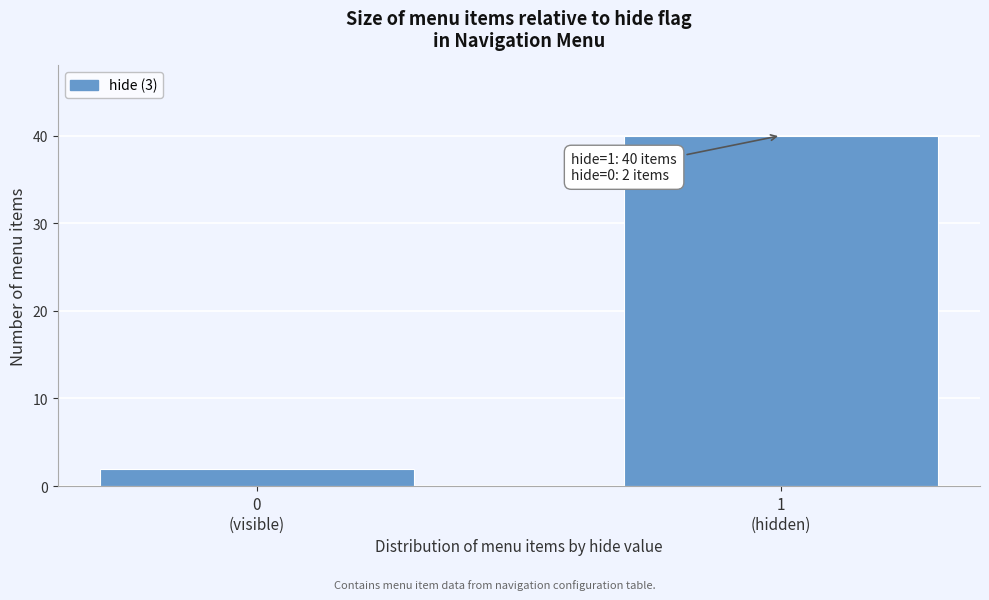

Reading left to right, list all the values displayed in this chart.

2	40